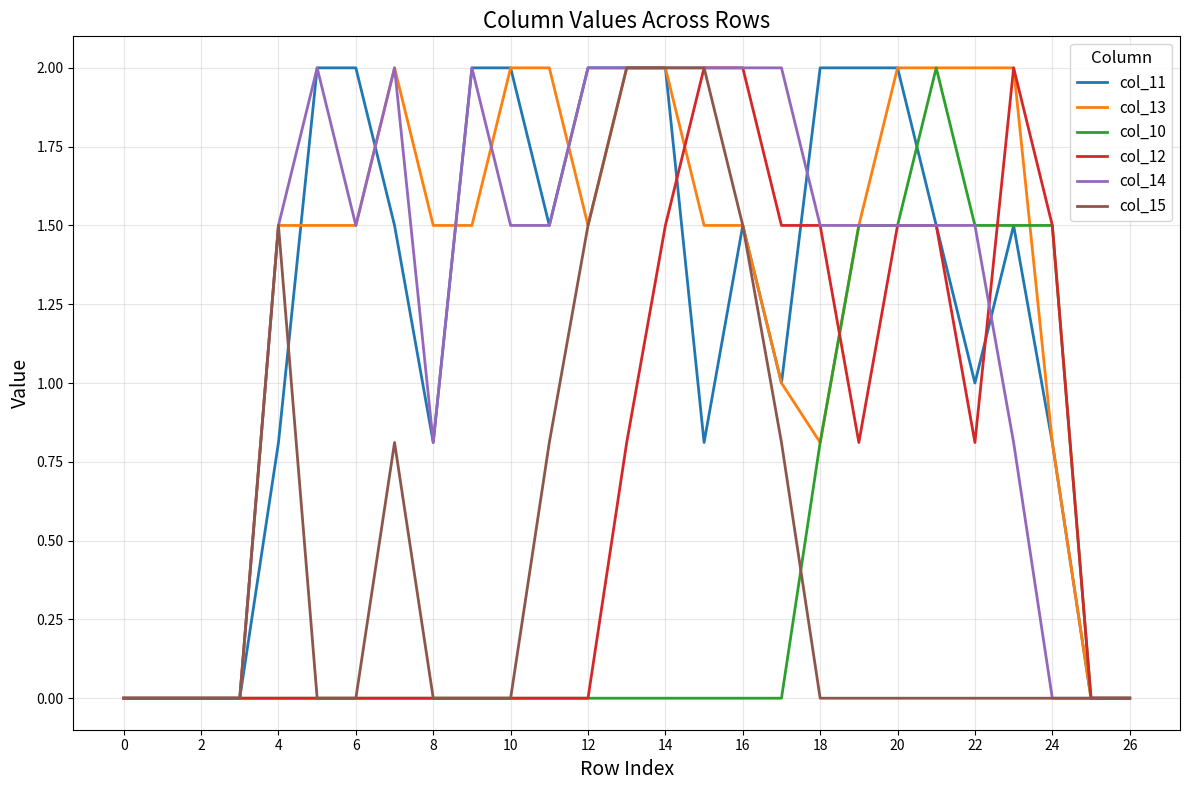

What is the maximum value for col_10?

2.0